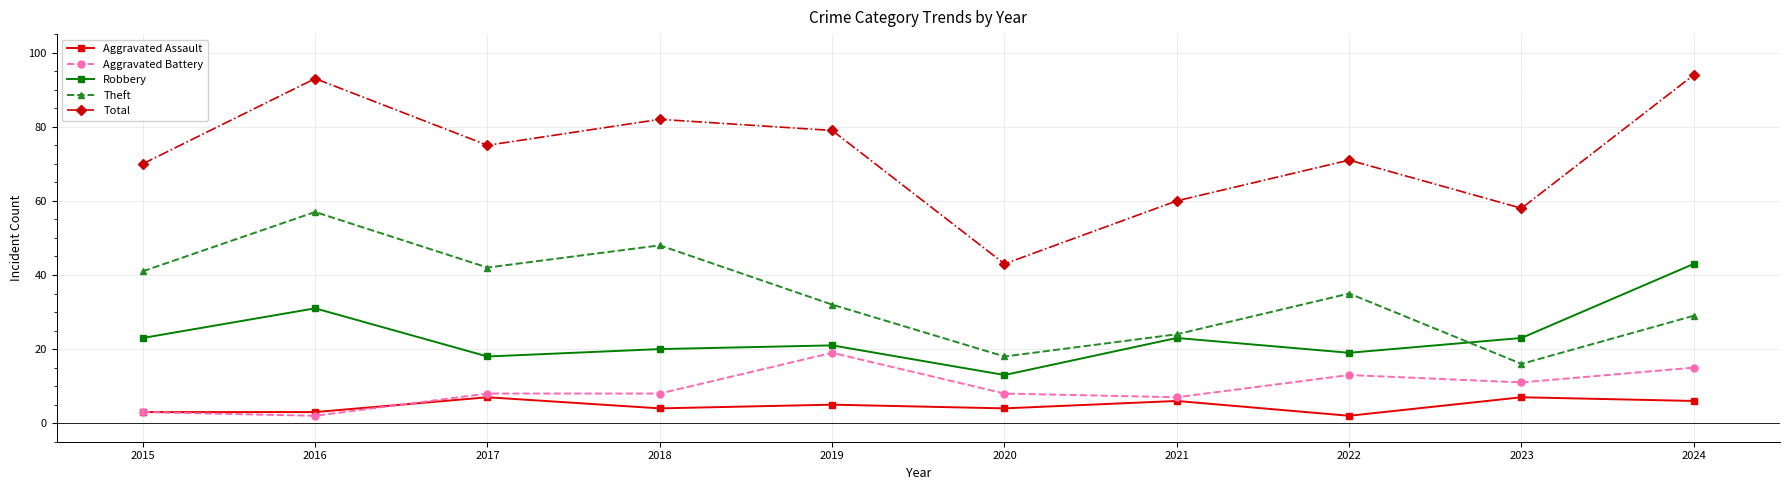

What is the total value across all series at 2018?

162